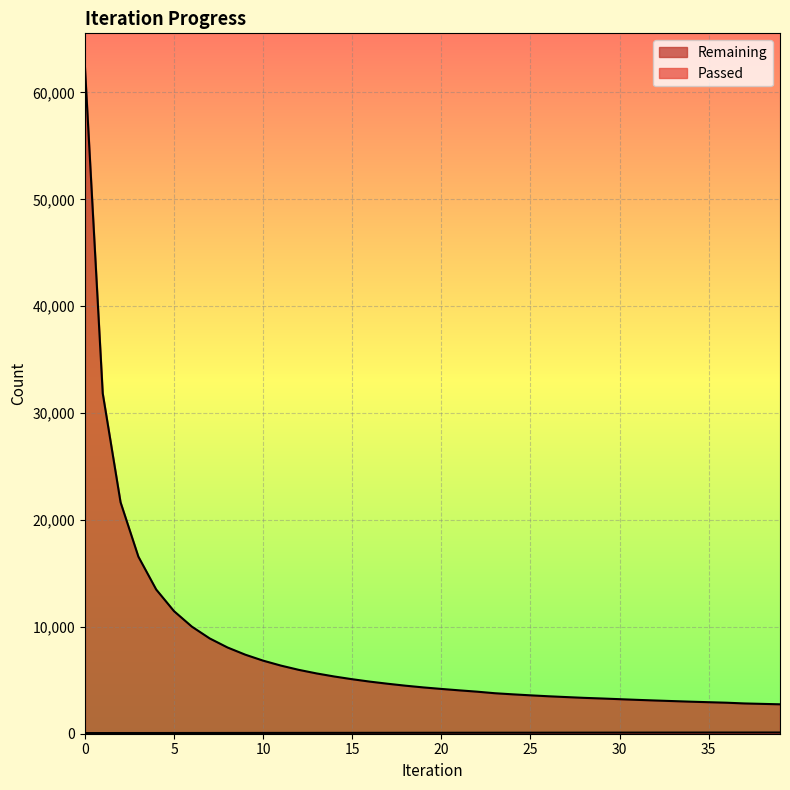

What is the sum of all Remaining values?

312126